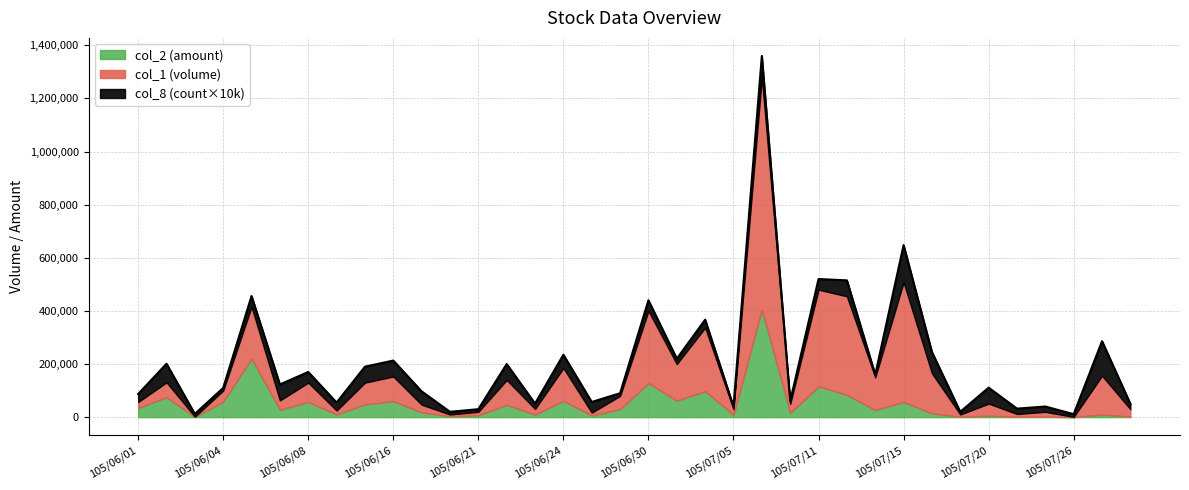

Between 4 and 8, which series saw the biggest shift?

col_1